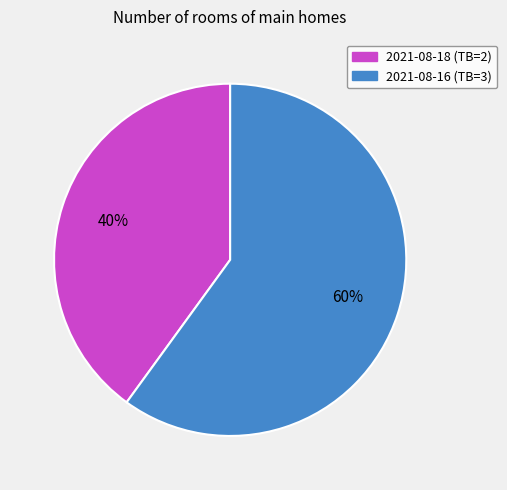

Count the number of slices in the pie.

2